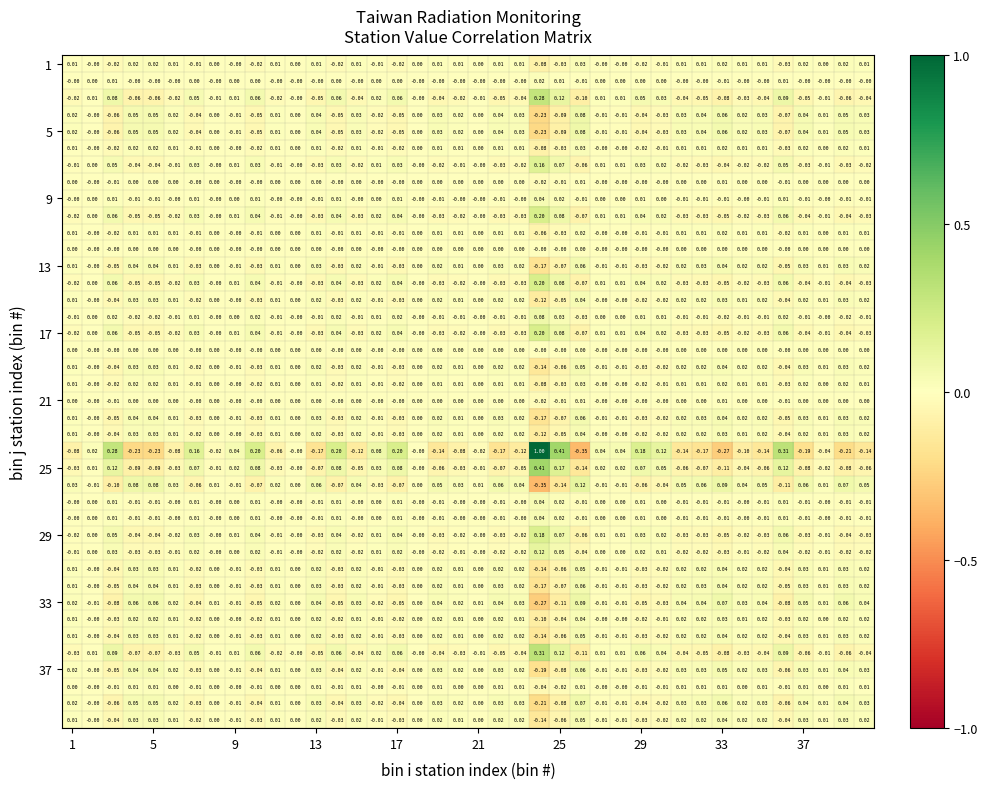

How many categories are shown in the chart?

40